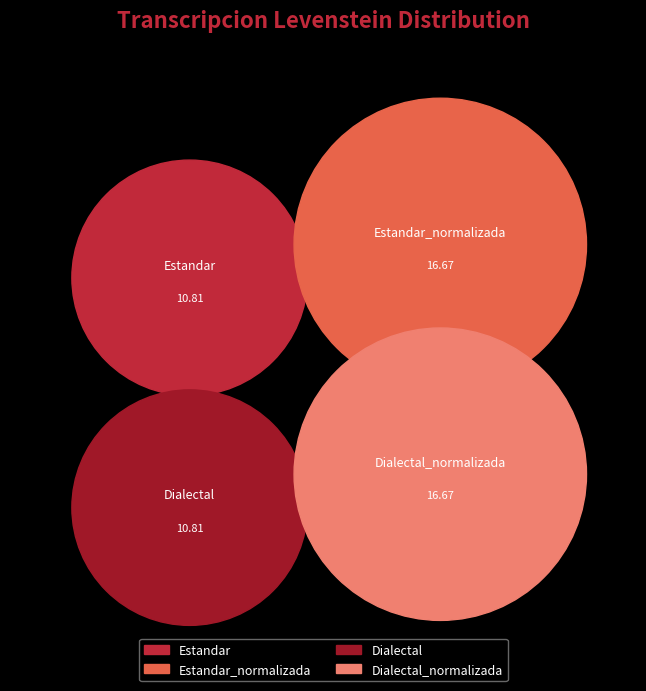

Which category has the biggest portion of the pie?

Estandar_normalizada